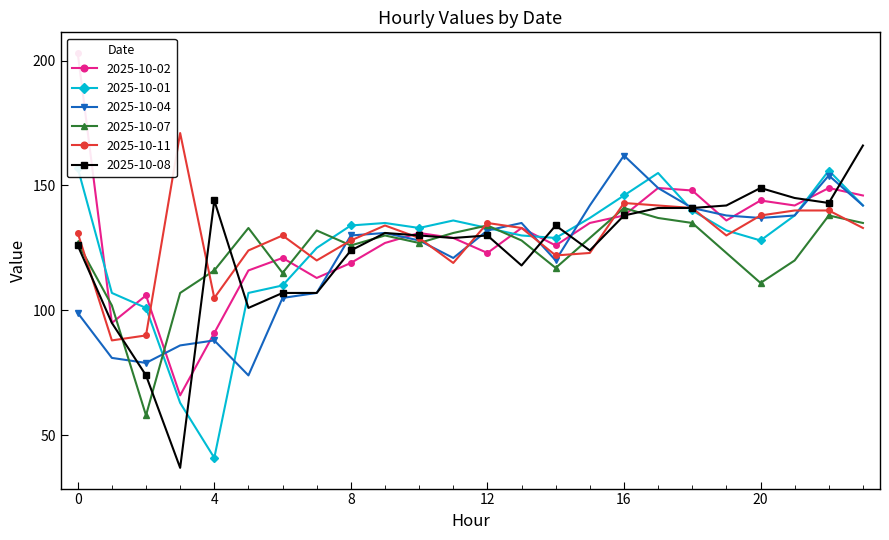

Is it true that 2025-10-04 equals 231 at 18?

False